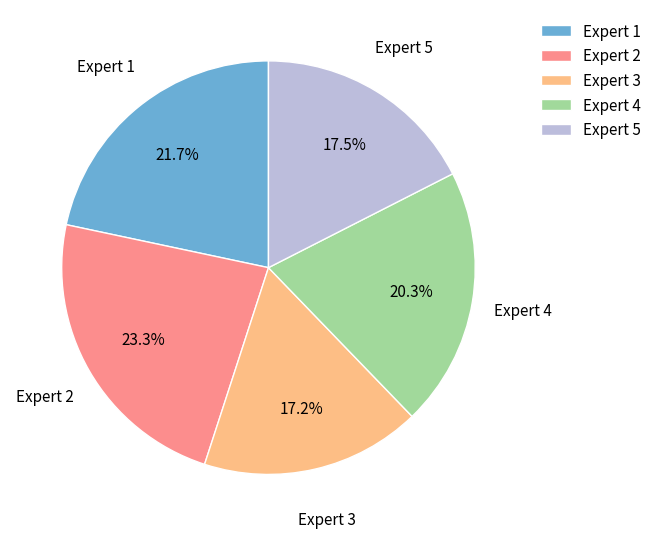

Which slice is the largest?

Expert 2